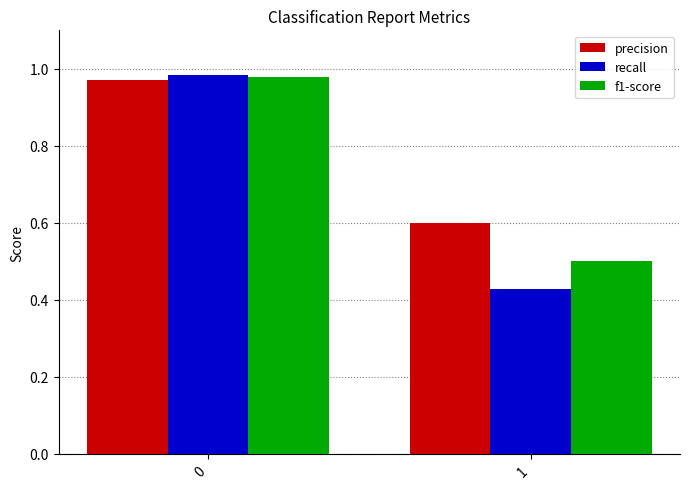

What is the lowest value of the precision series?

0.6